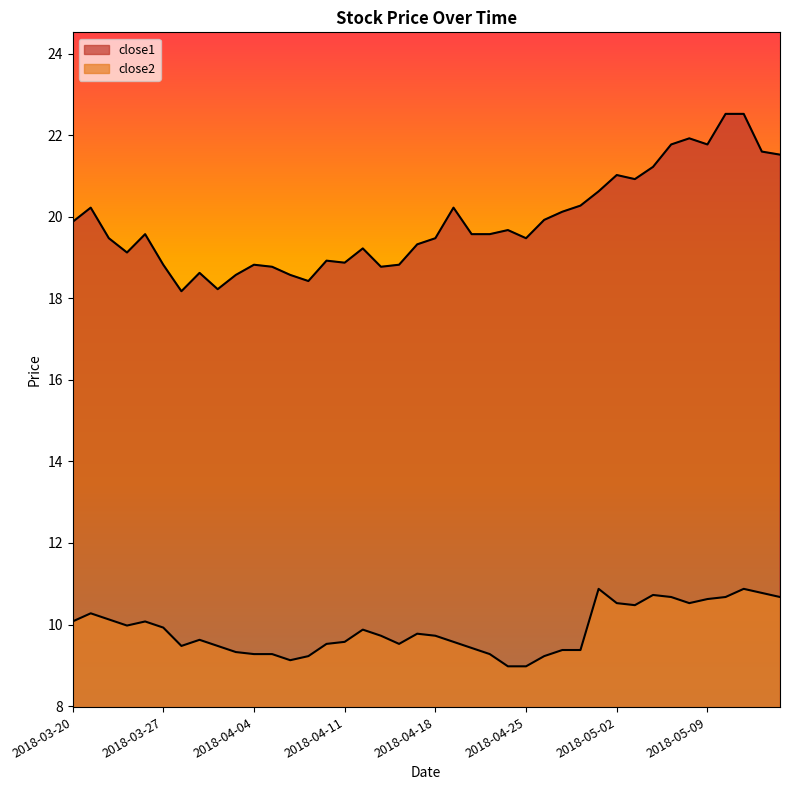

What position from the right is 2018-04-03?

31